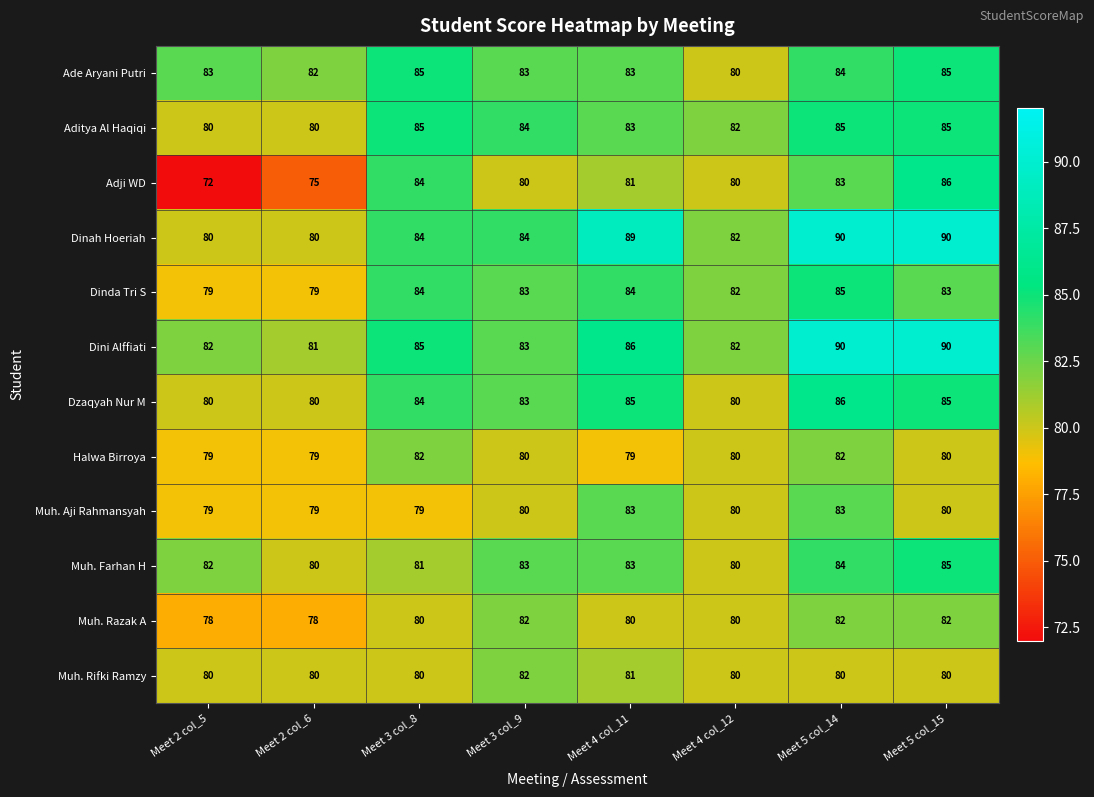

Read the Adji WD value at Meet 3 col_9, to the nearest 5.

80